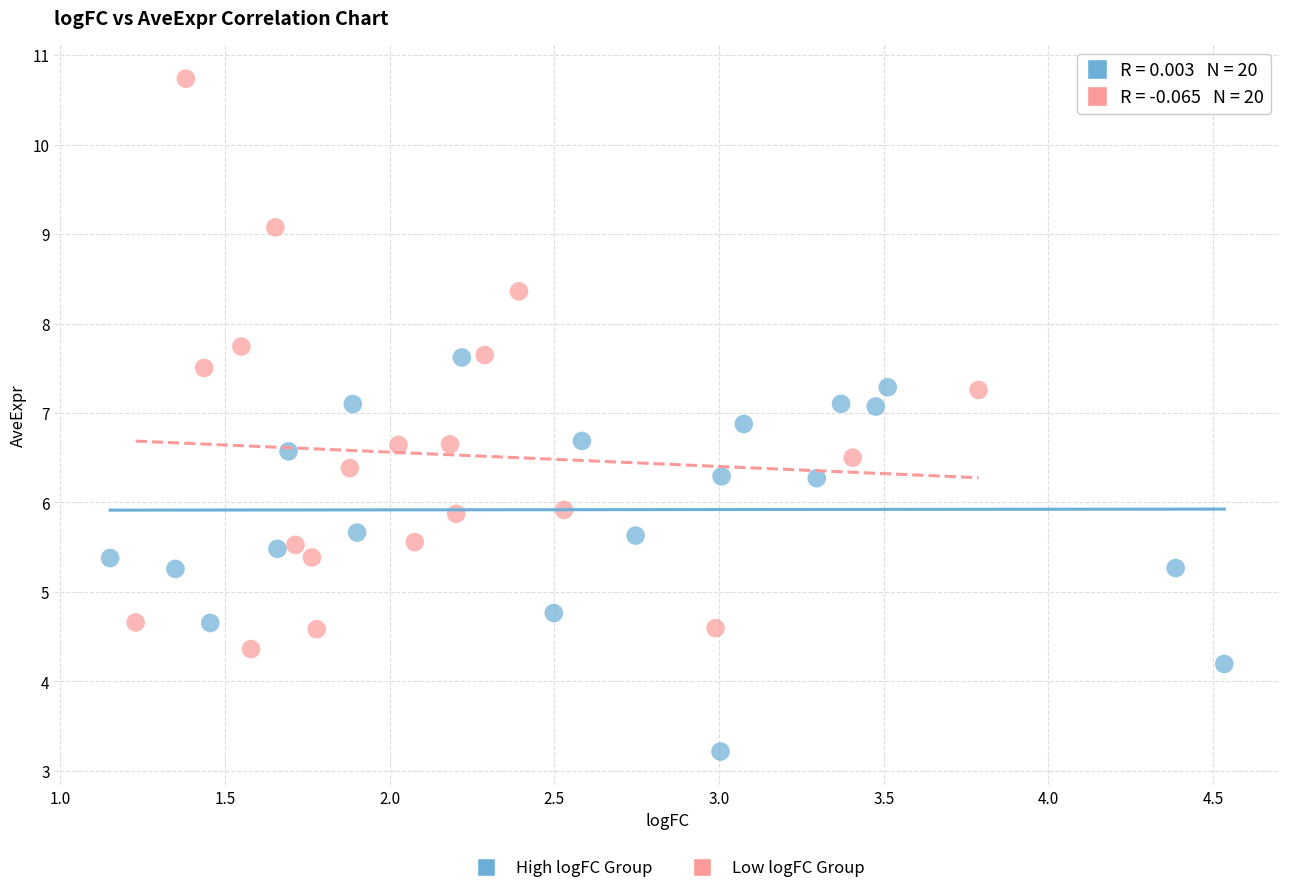

Which series reaches the maximum Y coordinate?

Low logFC Group